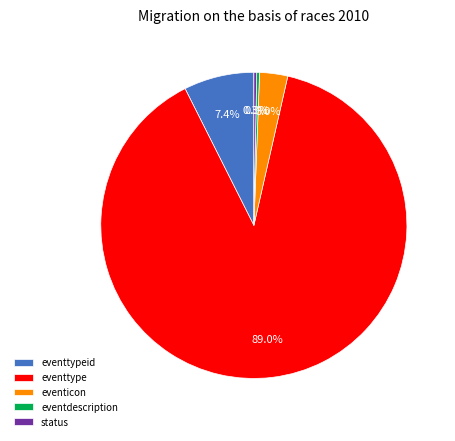

Does eventtypeid account for over 50% of the chart?

No